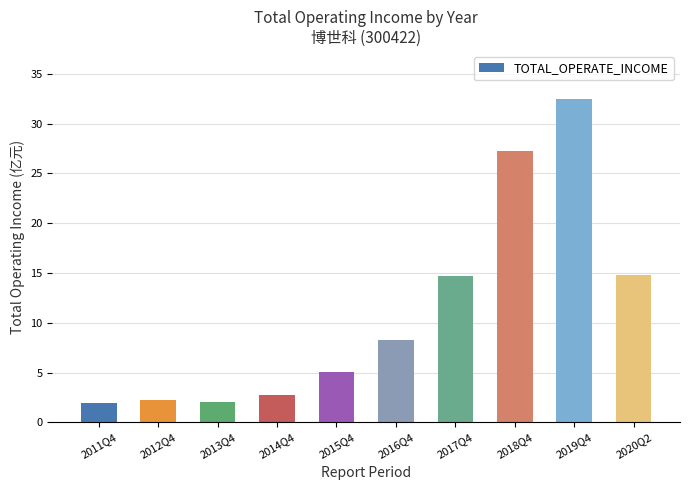

Between 2011Q4 and 2015Q4, which is larger?

2015Q4